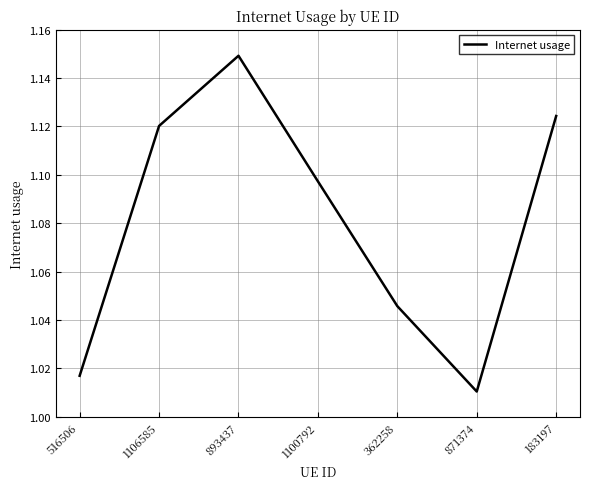

Where is the first local minimum?

871374